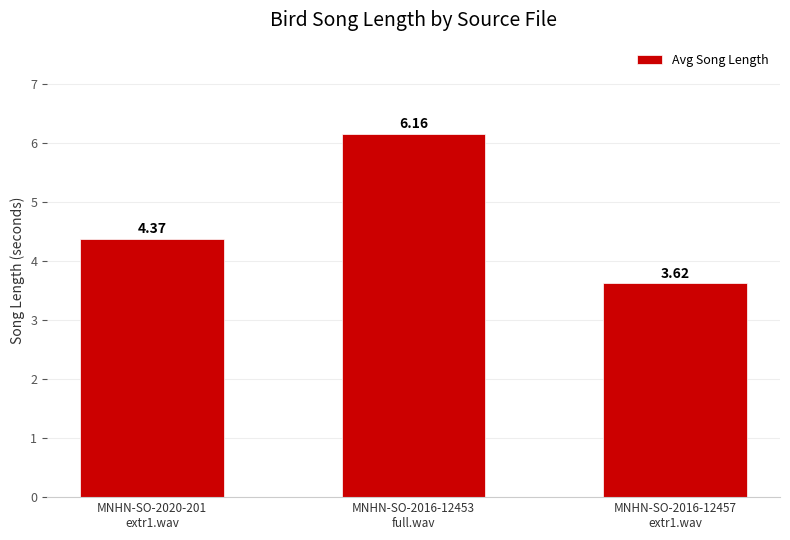

What is the sum of all values?

14.1